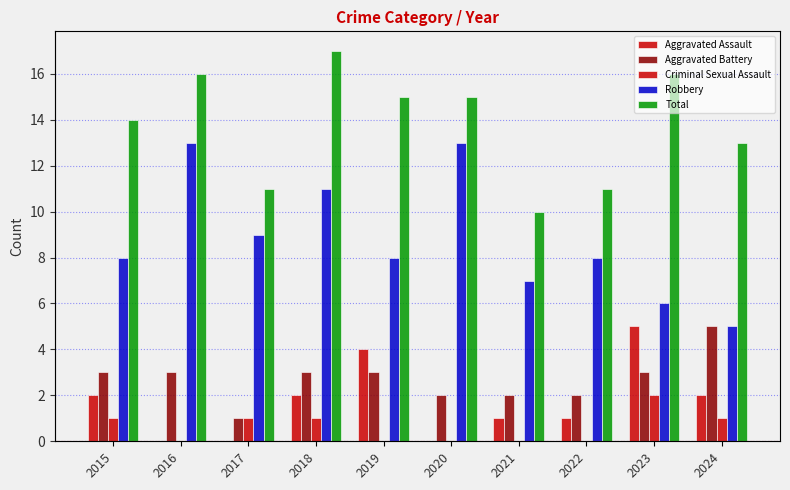

Reading right to left, transcribe all the data shown in this chart.

Aggravated Assault: 2024=2	2023=5	2022=1	2021=1	2020=0	2019=4	2018=2	2017=0	2016=0	2015=2
Aggravated Battery: 2024=5	2023=3	2022=2	2021=2	2020=2	2019=3	2018=3	2017=1	2016=3	2015=3
Criminal Sexual Assault: 2024=1	2023=2	2022=0	2021=0	2020=0	2019=0	2018=1	2017=1	2016=0	2015=1
Robbery: 2024=5	2023=6	2022=8	2021=7	2020=13	2019=8	2018=11	2017=9	2016=13	2015=8
Total: 2024=13	2023=16	2022=11	2021=10	2020=15	2019=15	2018=17	2017=11	2016=16	2015=14